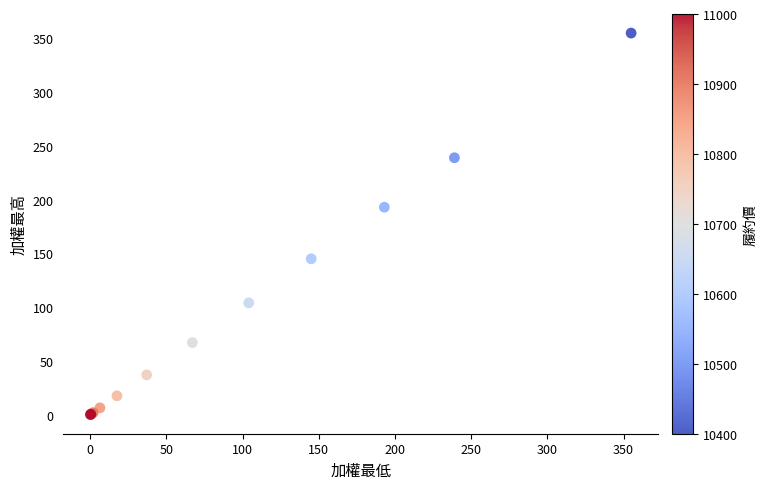

What Y value in the scatter plot is closest to 177?

193.0